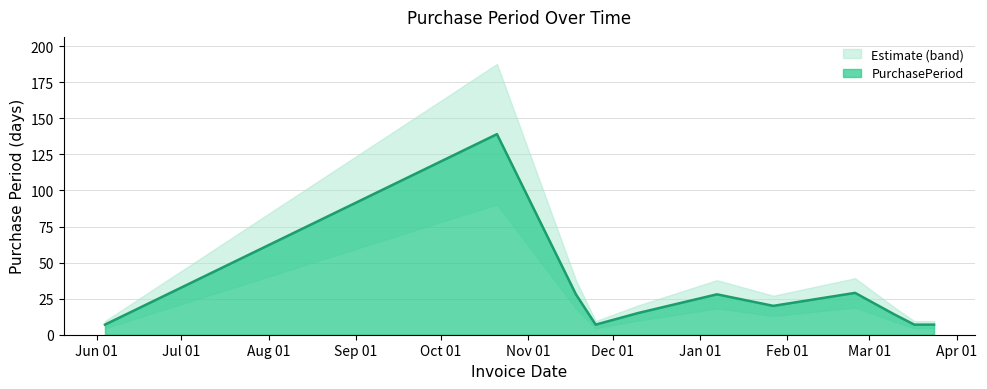

Reading left to right, what are all the values shown in this chart?

2015-06-04=7	2015-10-21=139	2015-11-18=28	2015-11-25=7	2015-12-10=15	2016-01-07=28	2016-01-27=20	2016-02-25=29	2016-03-10=14	2016-03-17=7	2016-03-24=7